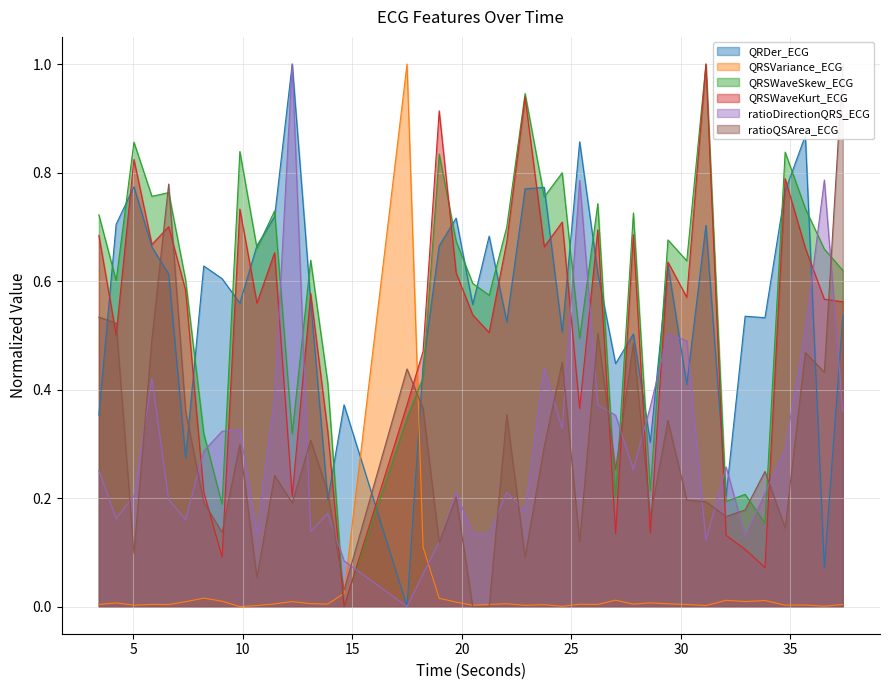

How many times do QRSVariance_ECG and ratioDirectionQRS_ECG cross each other?

2